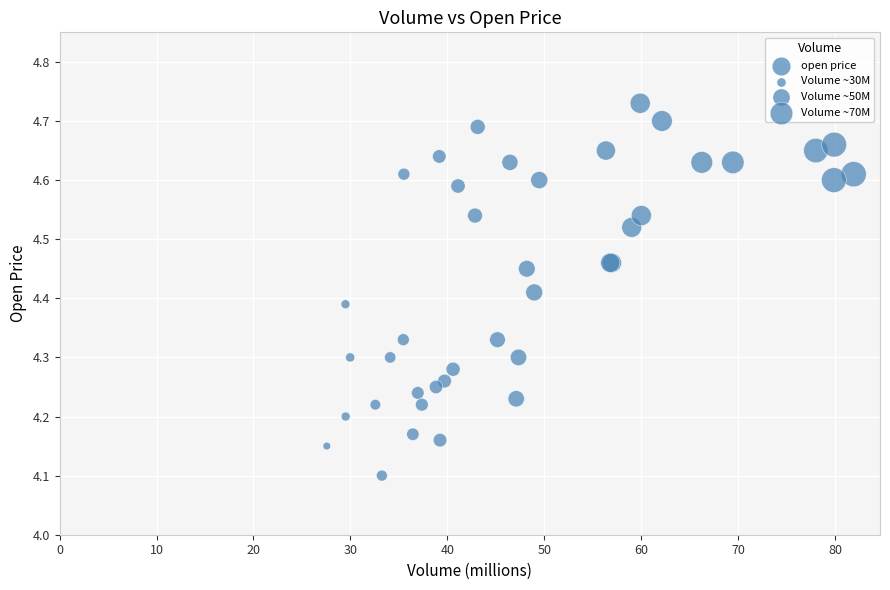

What Y value in the scatter plot is closest to 4?

4.1